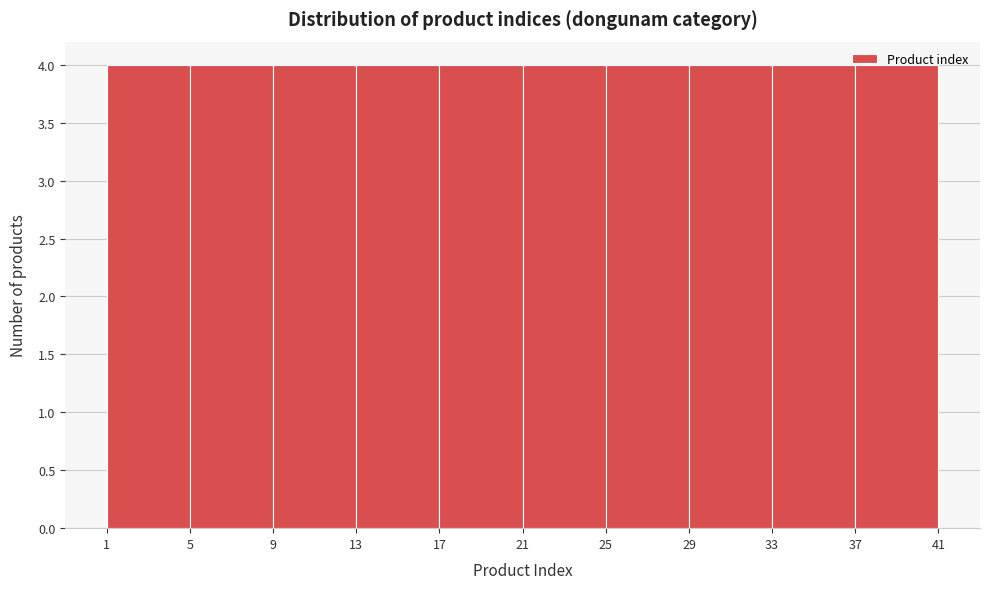

Reading left to right, transcribe this chart: for each bar, give the range it covers on the x-axis and its height. The values are not printed on the chart, so give them approximately, as read against the axis.

1 to 5: 4
5 to 9: 4
9 to 13: 4
13 to 17: 4
17 to 21: 4
21 to 25: 4
25 to 29: 4
29 to 33: 4
33 to 37: 4
37 to 41: 4